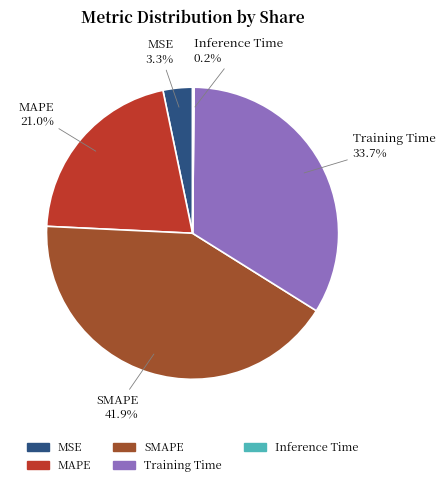

What is the total percentage of MAPE and SMAPE?

62.8%